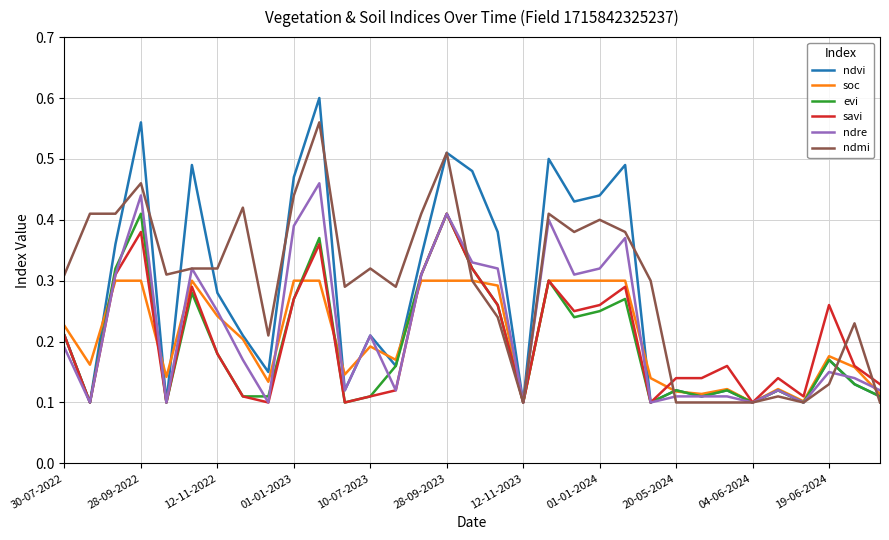

How many ndre values are between 0 and 1?

33